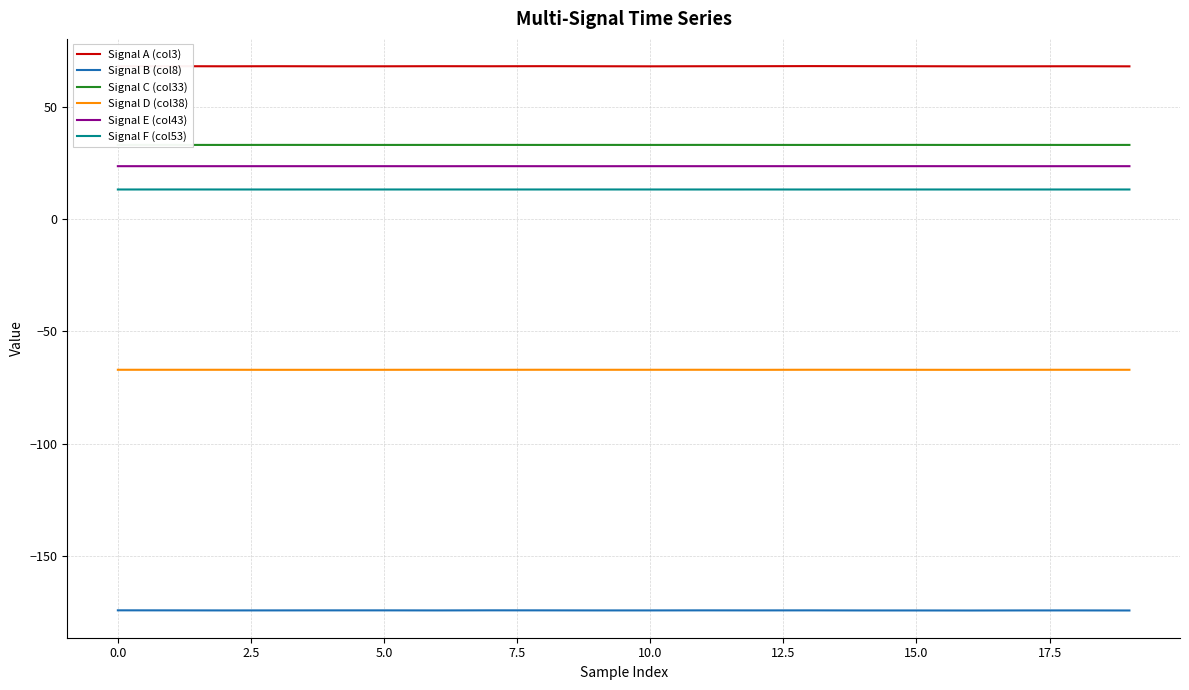

True or false: Signal A (col3) has more than 0 interior local peaks.

True